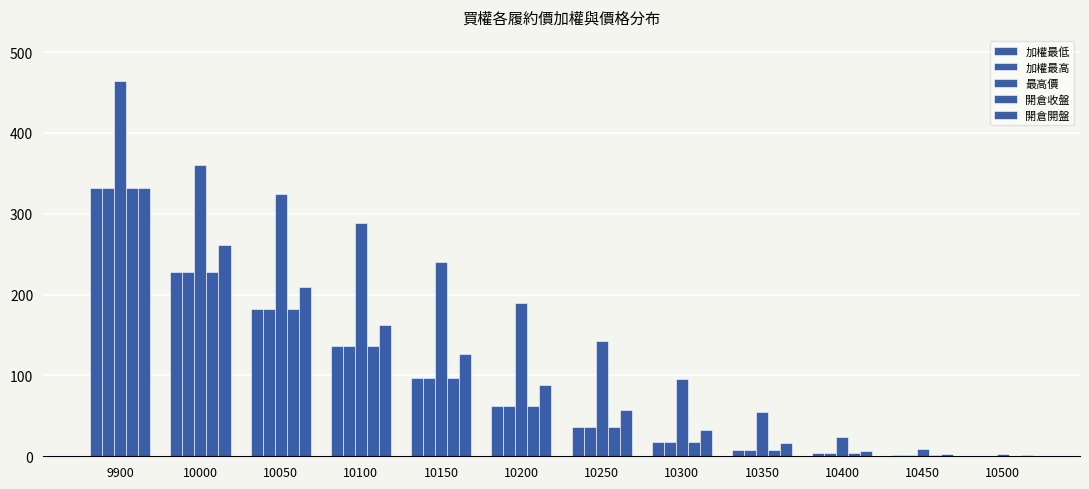

What is the difference between the 開倉收盤 values at 10300 and 10450?

16.5